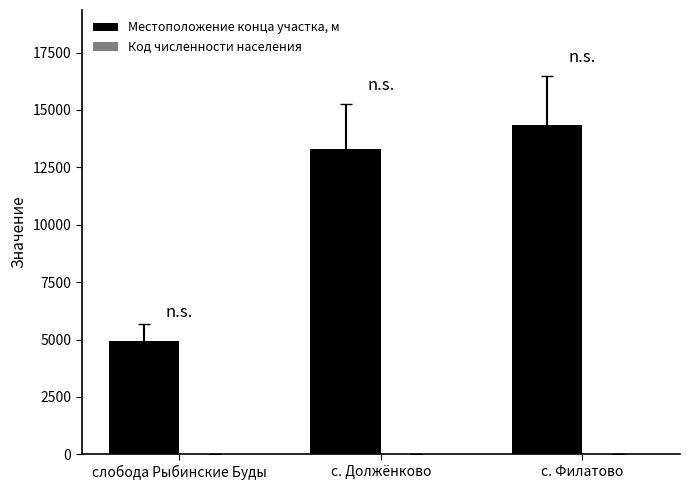

Where is Местоположение конца участка, м nearest to the value 9634?

с. Должёнково